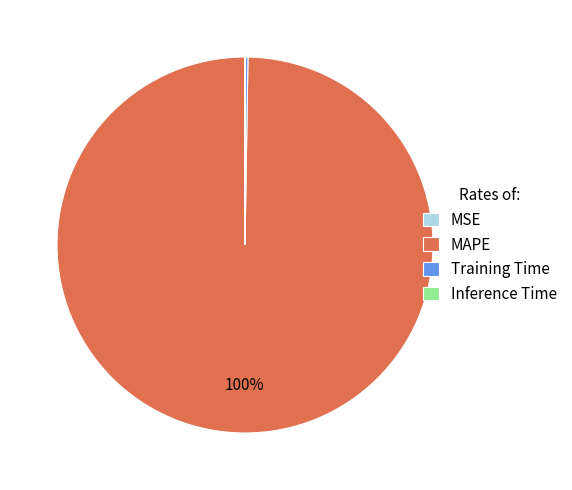

Which slice is the largest?

MAPE